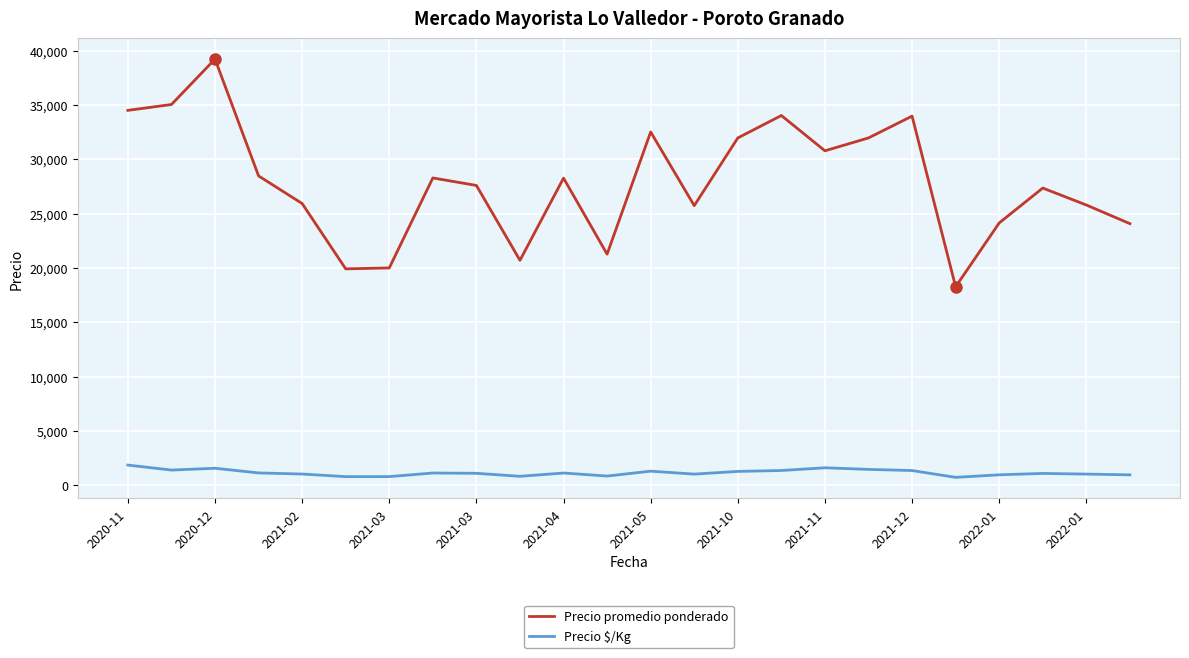

What is the greatest value displayed?

39233.0